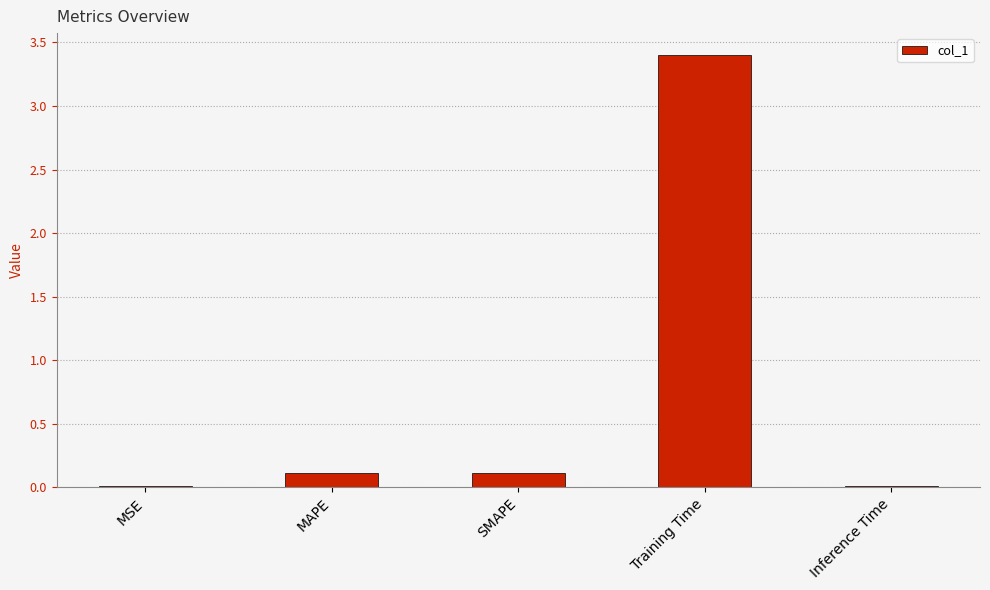

What is the change in value from MAPE to Inference Time?

-0.1